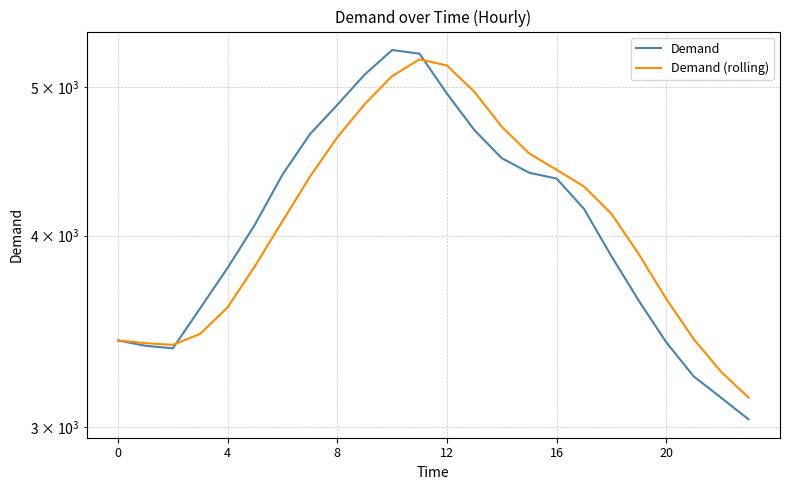

What is the difference between the maximum and second lowest values in the Demand series?

2148.0